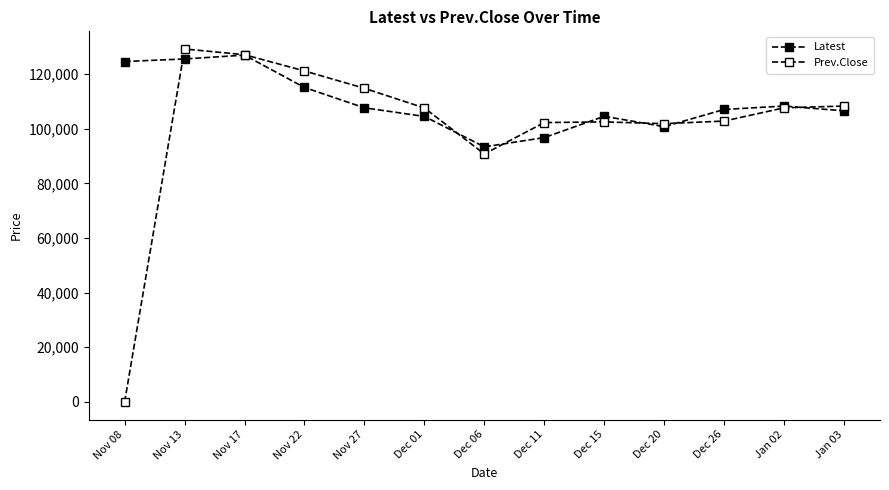

Does the chart have visible grid lines?

No